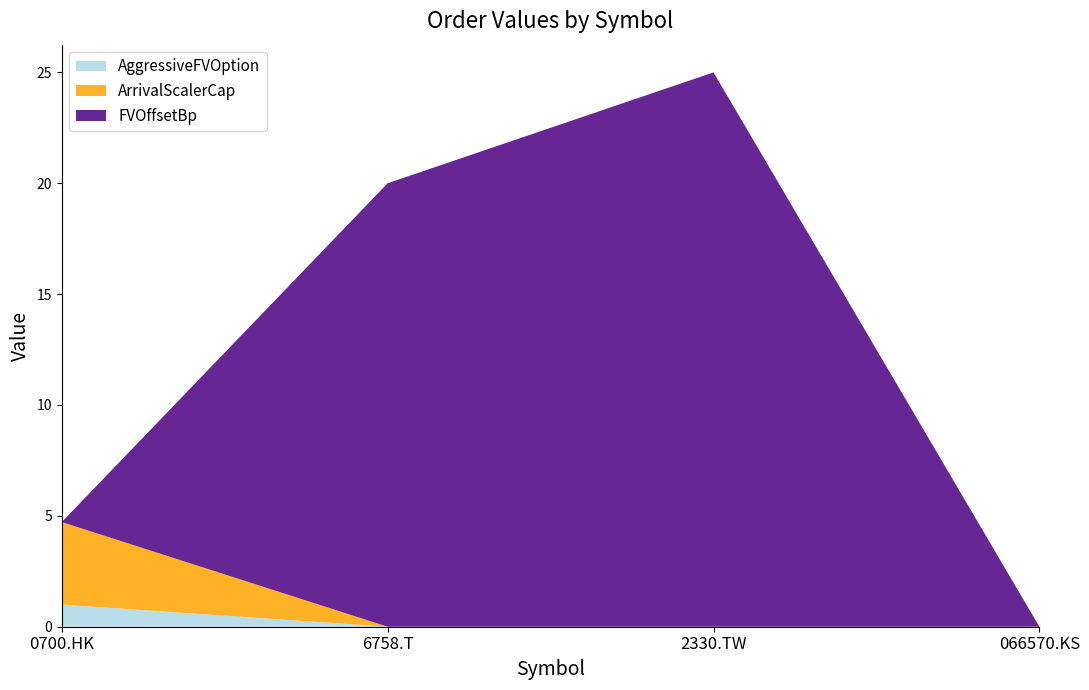

Reading left to right, extract all data points from this chart.

AggressiveFVOption: 1.0	0.0	0.0	0.0
ArrivalScalerCap: 3.7	0.0	0.0	0.0
FVOffsetBp: 0.0	20.0	25.0	0.0